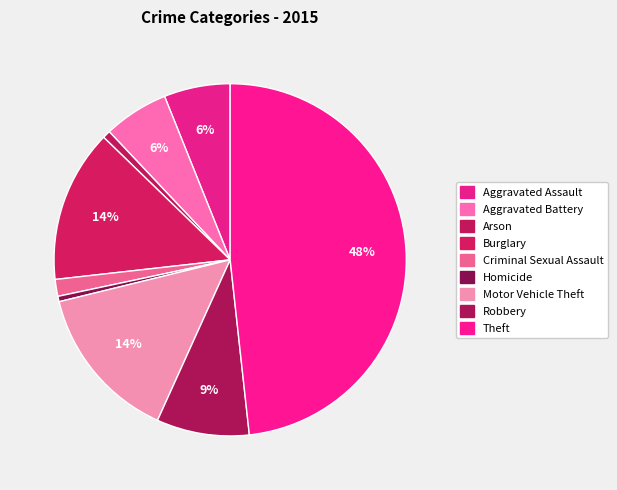

What percentage is the Arson slice, to the nearest percent?

1%